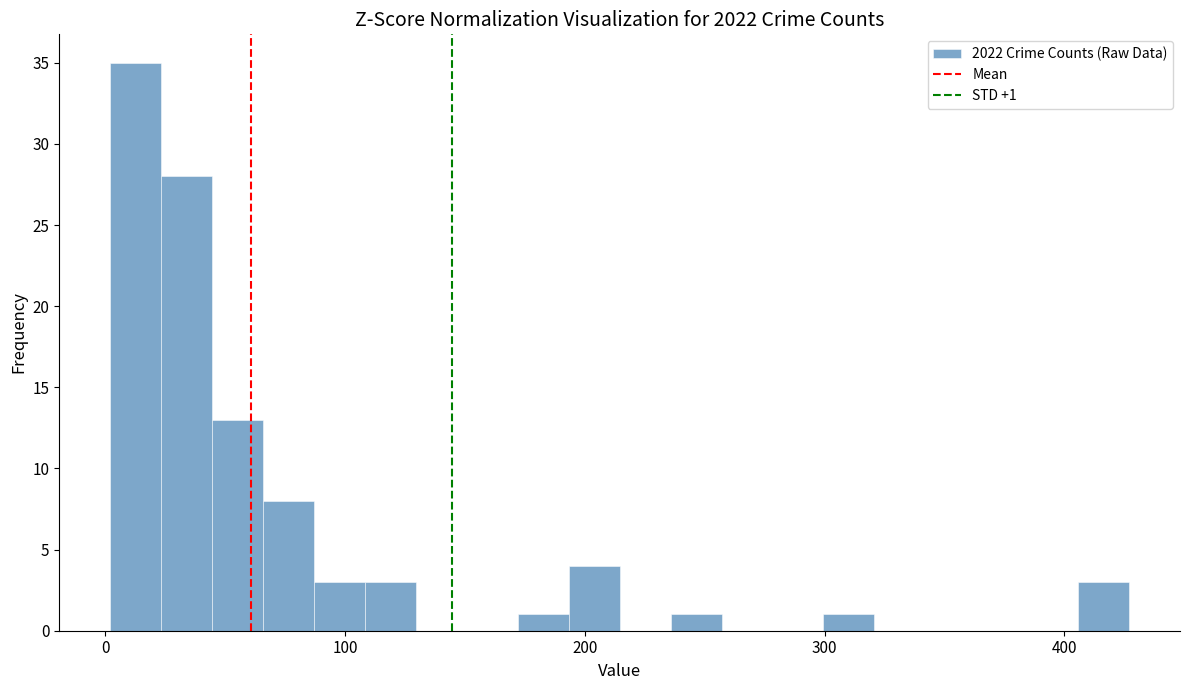

Read against the x-axis, roughly where is the centre of the tallest bar?

10